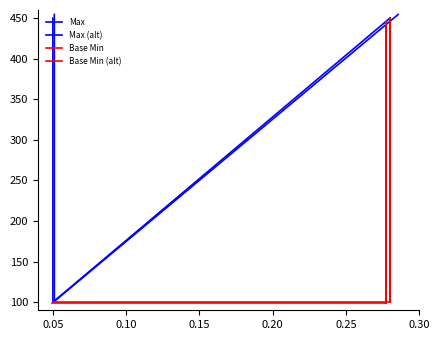

Reading left to right, what are all the values shown in this chart?

Max: 450.0	100.0	450.0	450.0	450.0
Max (alt): 454.5	101.0	454.5	454.5	454.5
Base Min: 100.0	100.0	100.0	450.0	100.0
Base Min (alt): 99.0	99.0	99.0	445.5	99.0